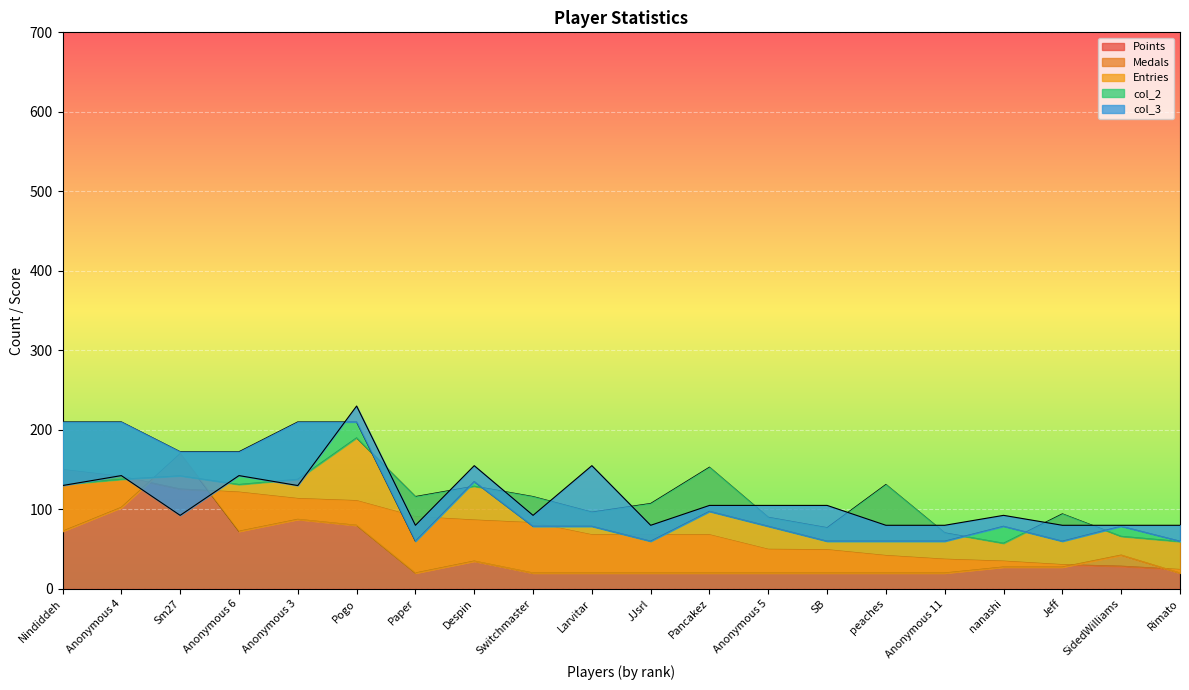

What is the label of the 13th point from the left?

Anonymous 5